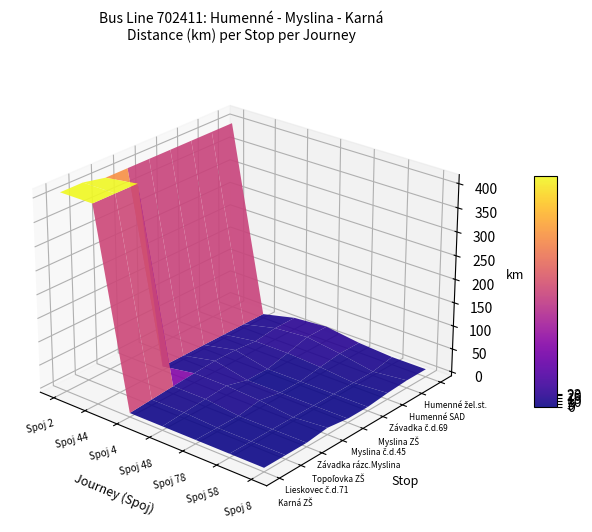

What is the total value across all series at Spoj 2?

3620